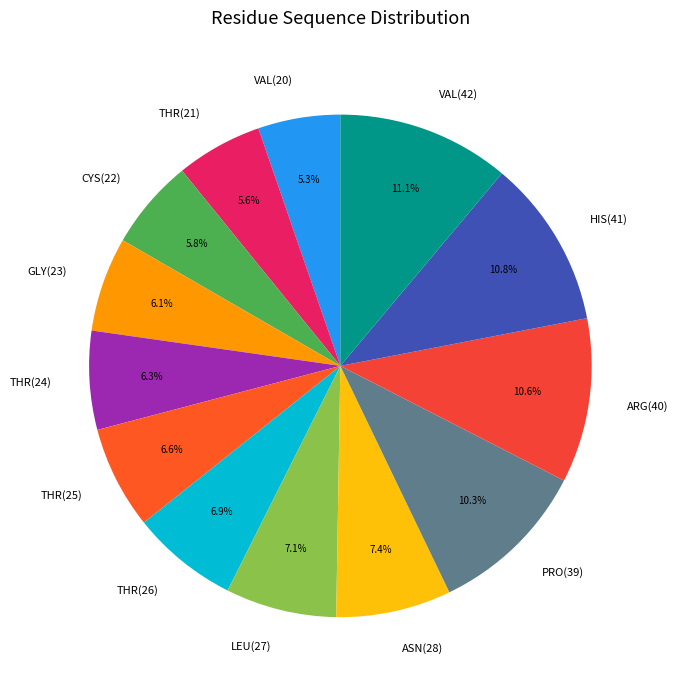

Is there any slice that represents more than half of the pie?

No